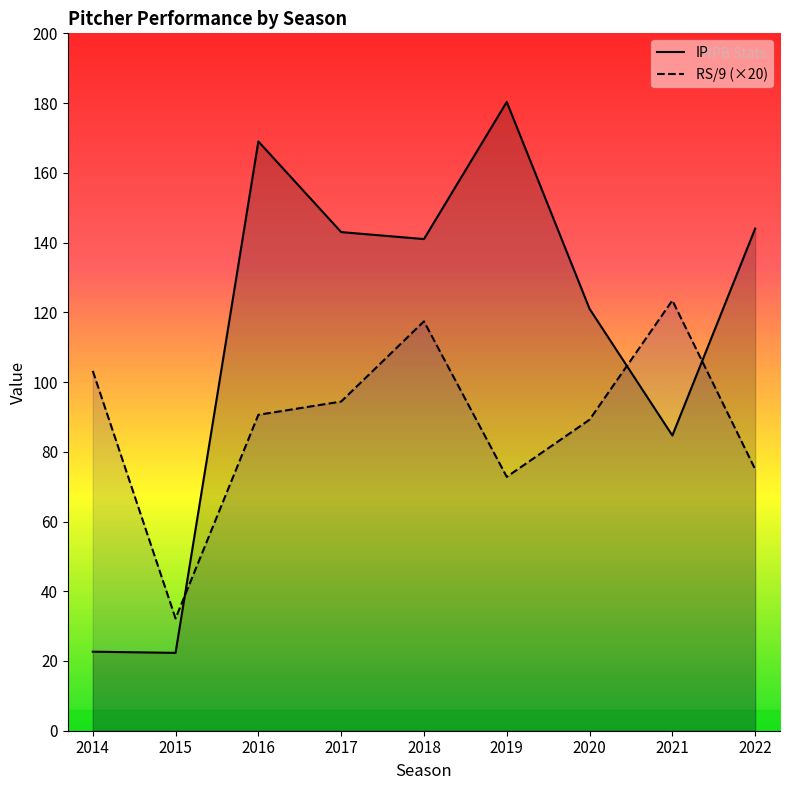

At which category does the chart reach its minimum across all series?

2015